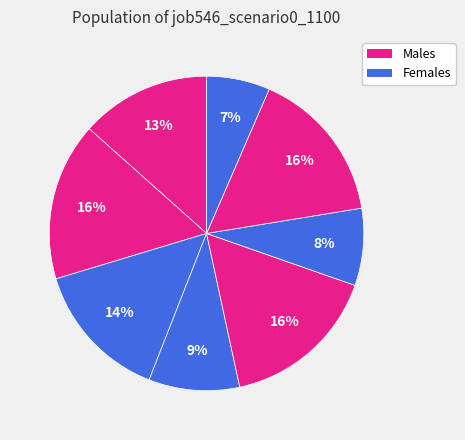

Count the number of slices in the pie.

8